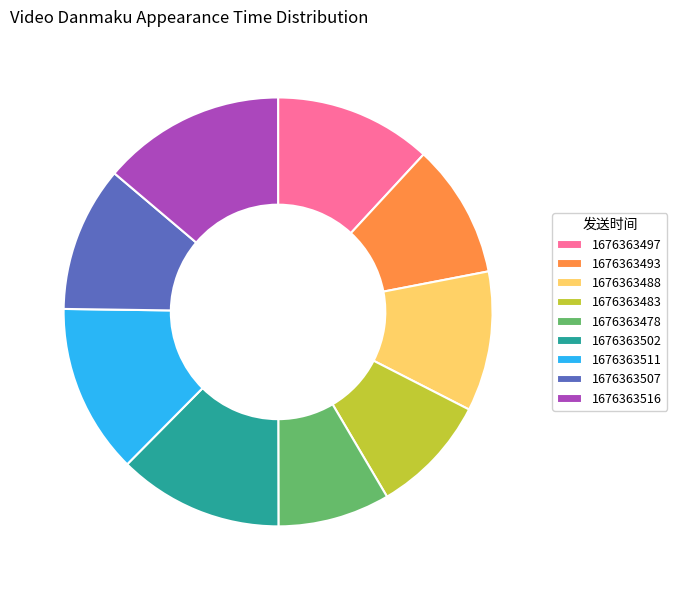

The 1676363493 slice represents 10% of the pie. True or false?

True